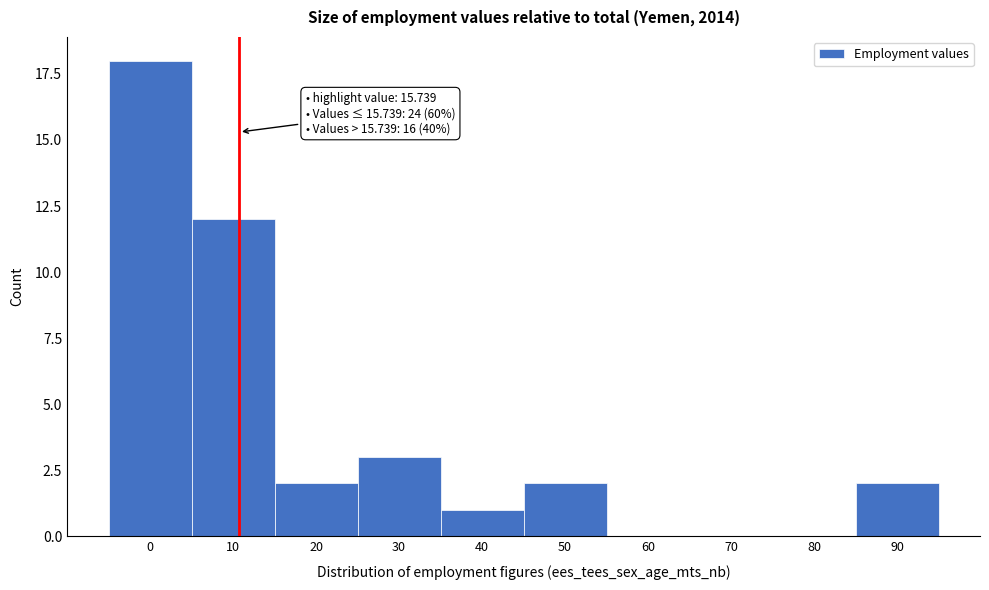

Reading left to right, list all the values displayed in this chart.

0=18	10=12	20=2	30=3	40=1	50=2	60=0	70=0	80=0	90=2